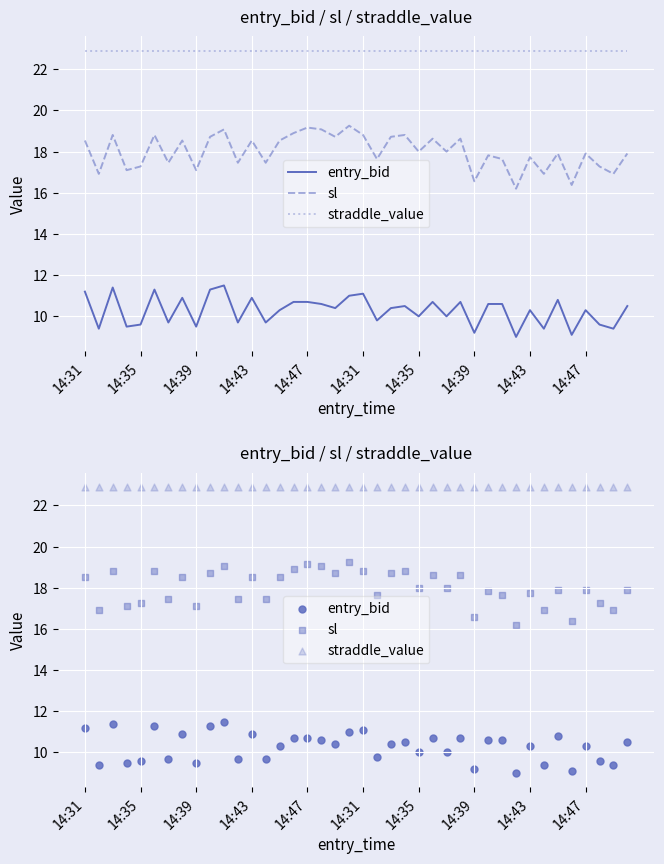

At how many categories does at least one series exceed 20?

40